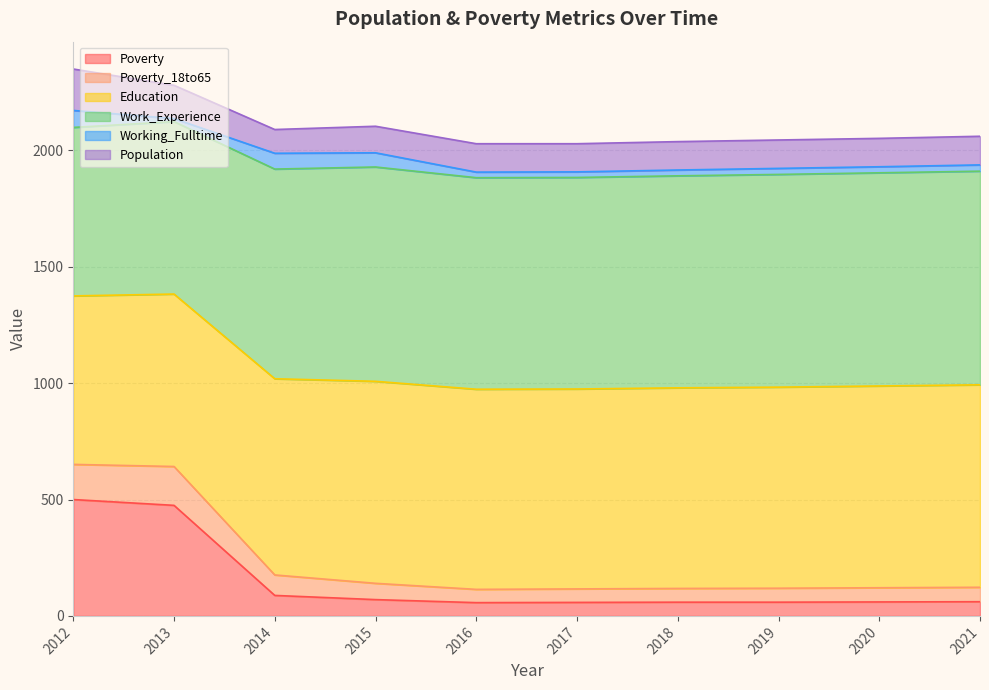

What are all the series names shown in the legend?

Poverty, Poverty_18to65, Education, Work_Experience, Working_Fulltime, Population